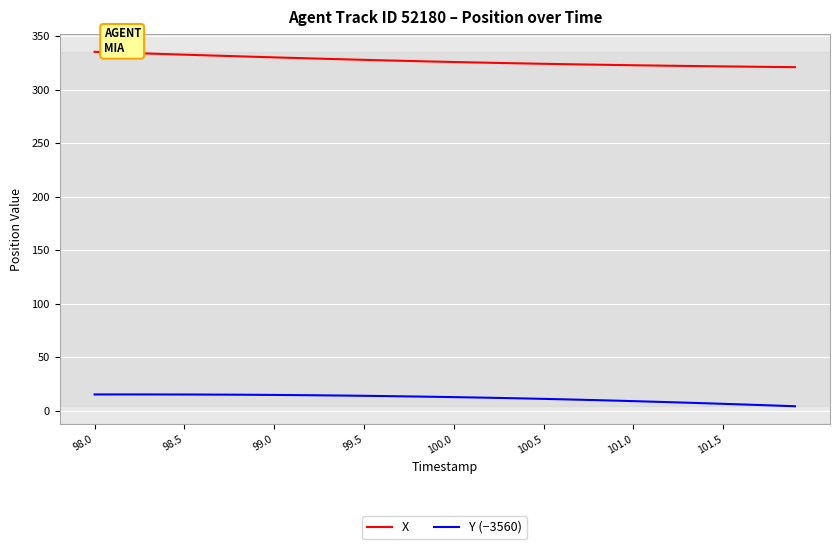

What is the maximum value shown in the chart?

335.3